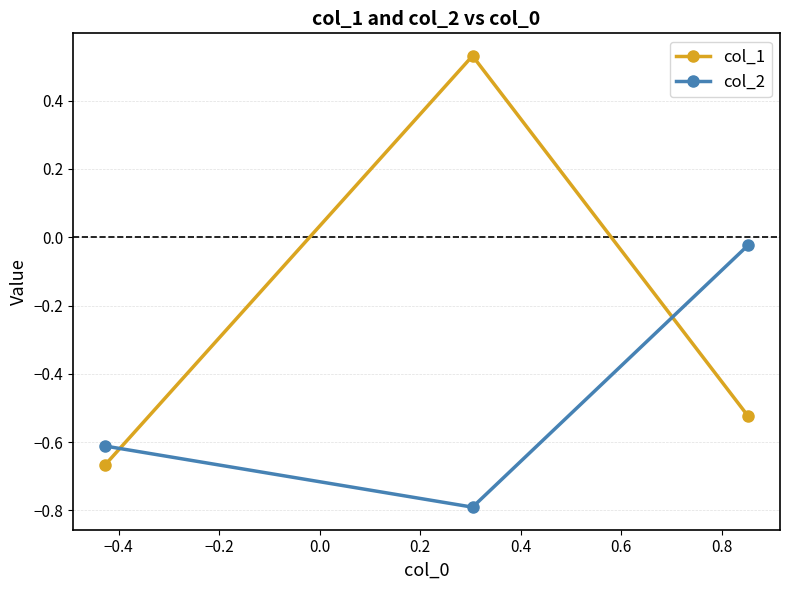

How many positive values does the col_1 series have?

1